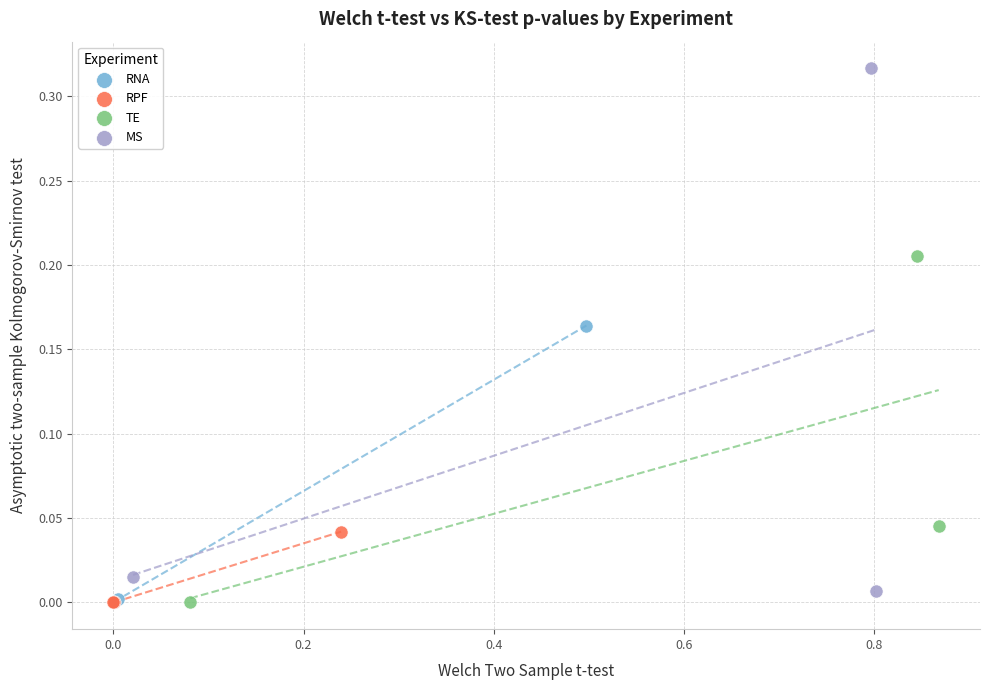

Which series reaches the maximum Y coordinate?

MS